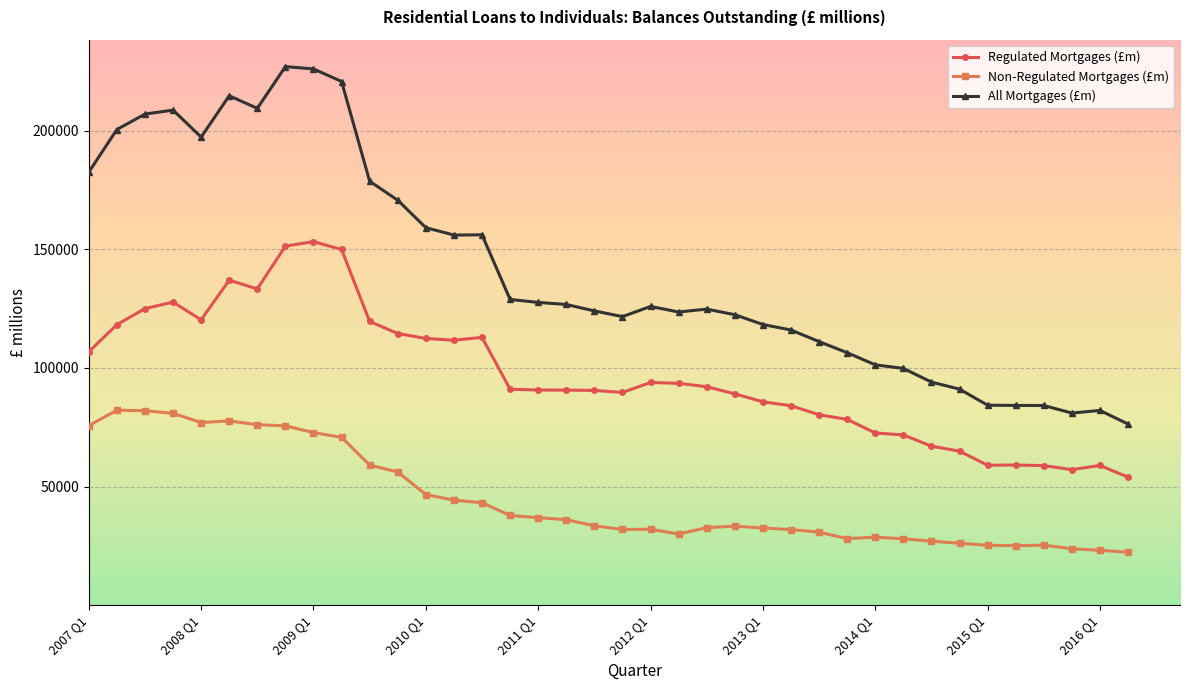

What is the value of the All Mortgages (£m) point at the 15th from the left?

156104